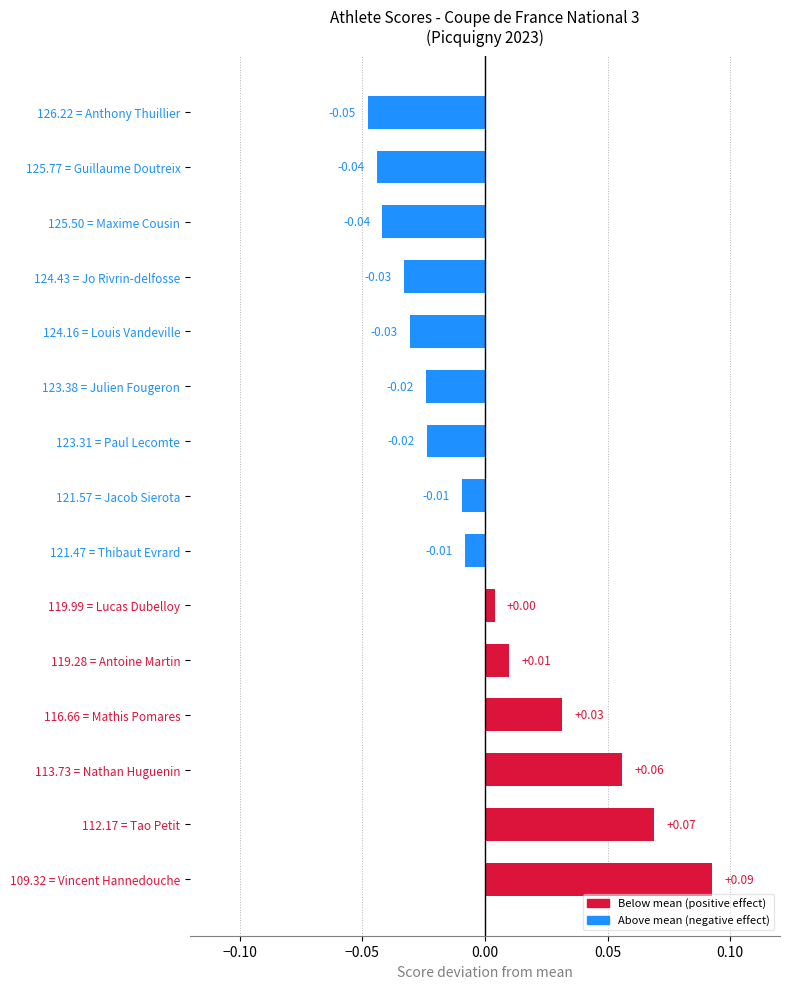

Between 125.77 = Guillaume Doutreix and 119.99 = Lucas Dubelloy, which is larger?

119.99 = Lucas Dubelloy